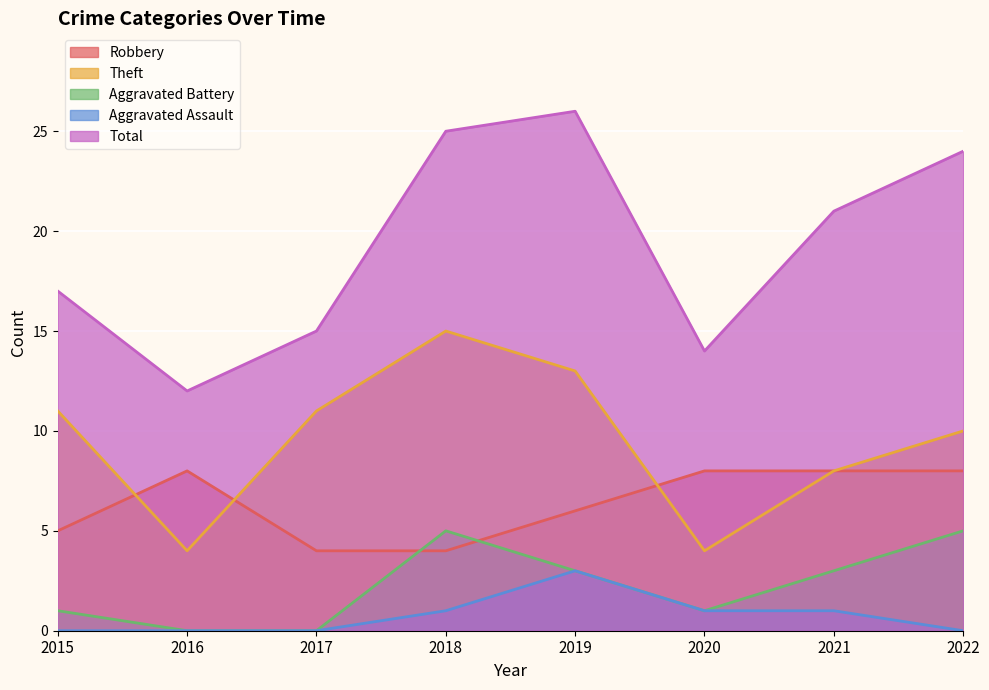

What is the difference between the maximum and minimum values in the Total series?

14